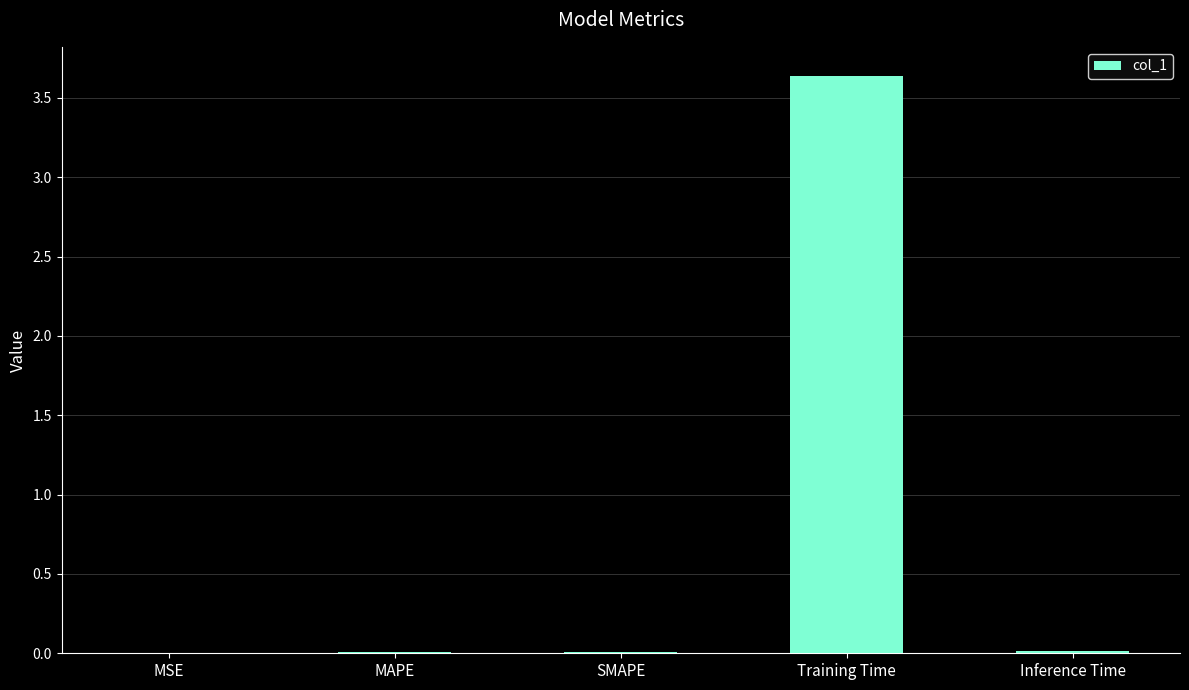

At which category does the chart reach its peak across all series?

Training Time